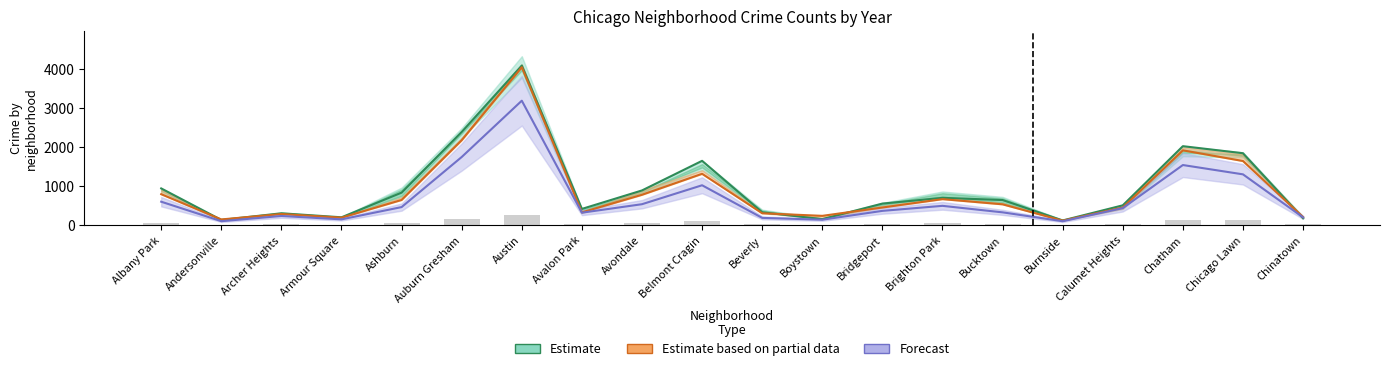

What is the difference between the maximum and second lowest values in the Forecast series?

3092